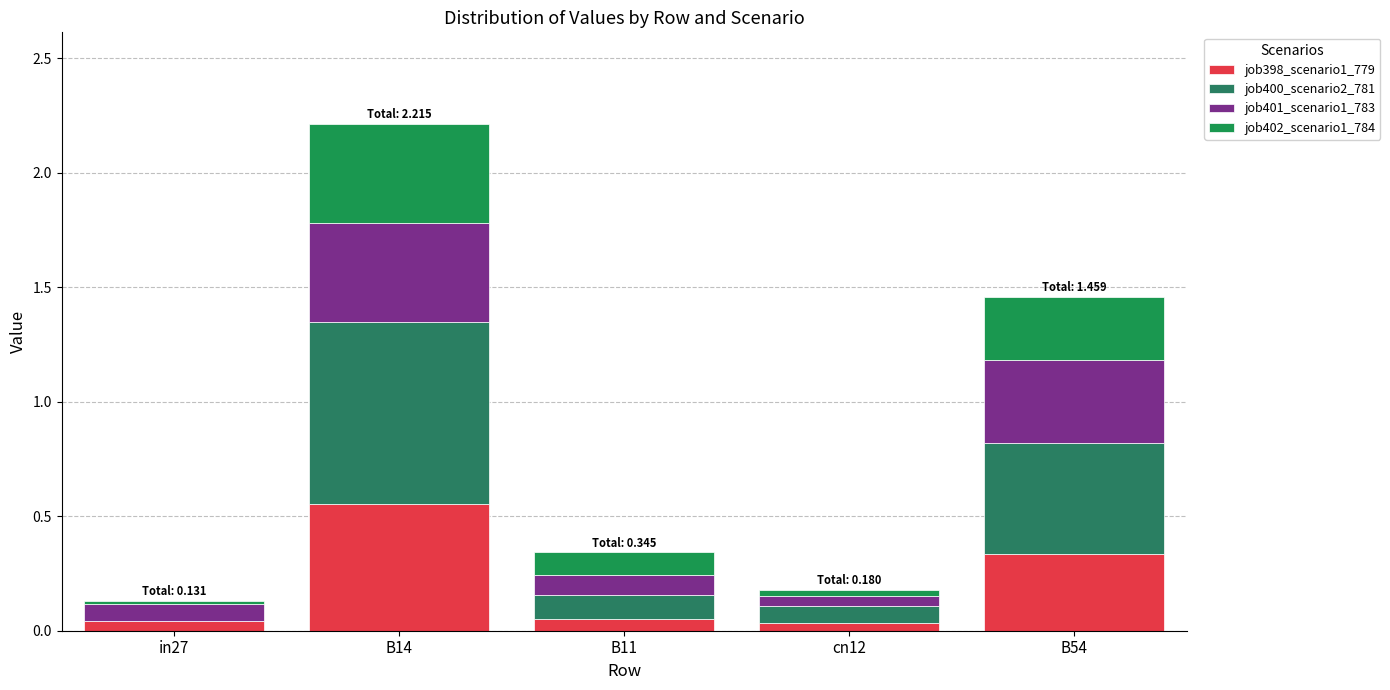

What is the difference between the second highest and minimum values in the job401_scenario1_783 series?

0.3